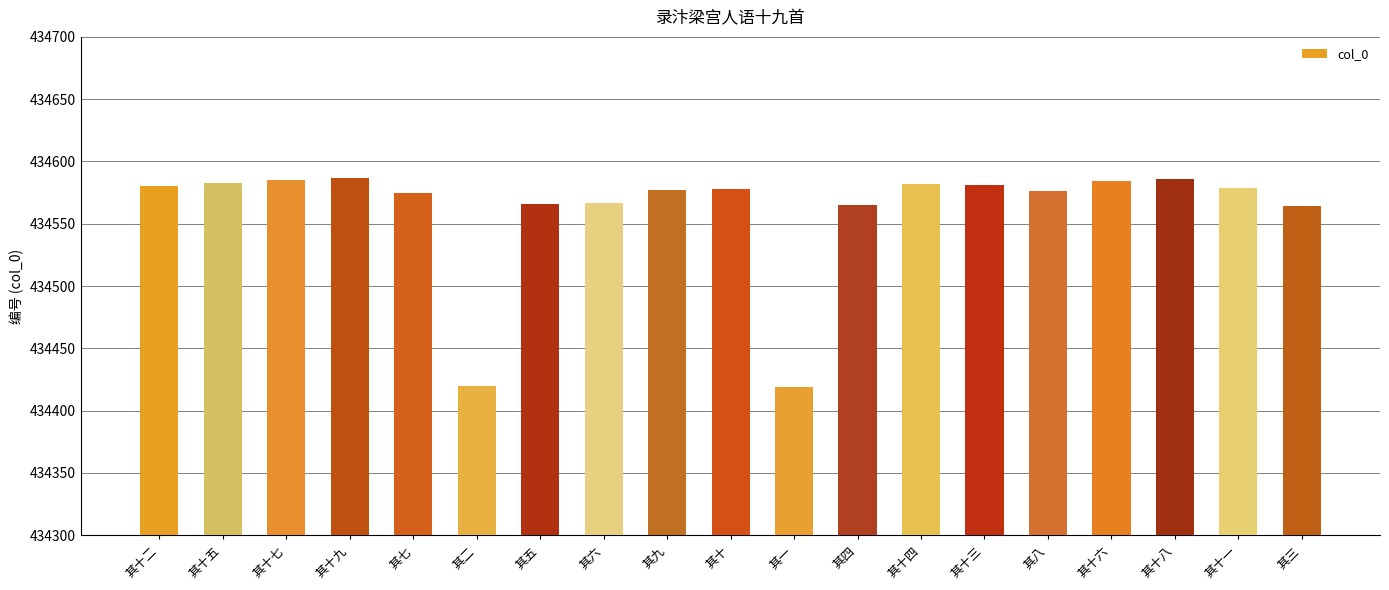

Approximately how many times larger is the value at 其十一 compared to 其五?

1.0